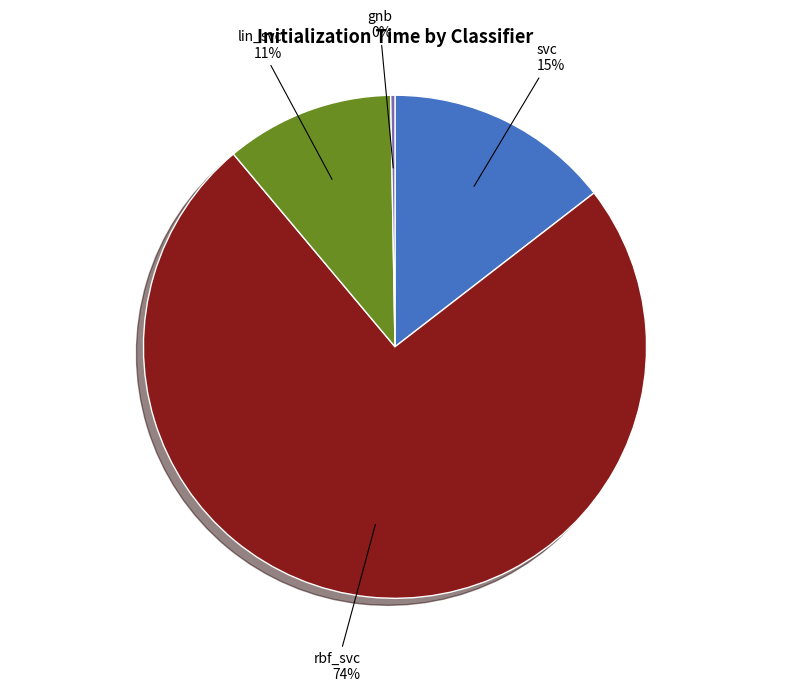

To the nearest percent, what is the combined percentage of rbf_svc and svc?

89%